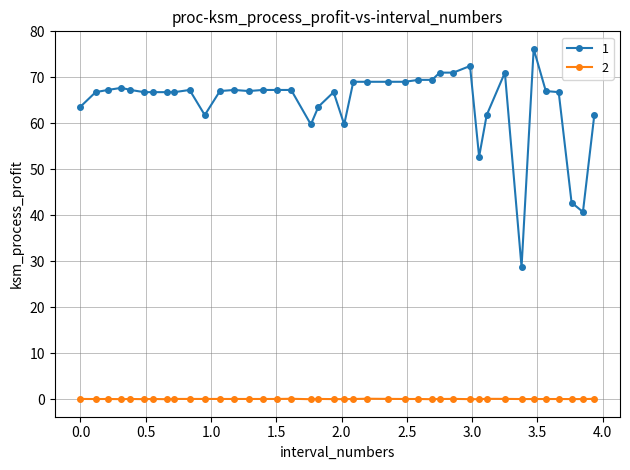

What is the value of the 1 point at the 28th from the left?

71.0